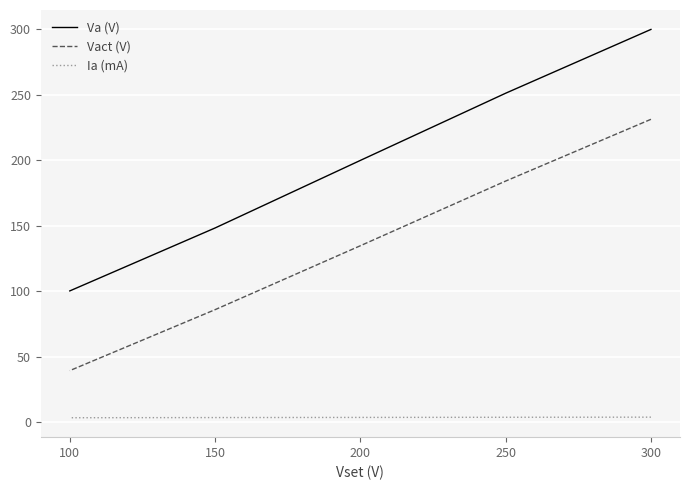

How many data points in Va (V) are less than 199?

2